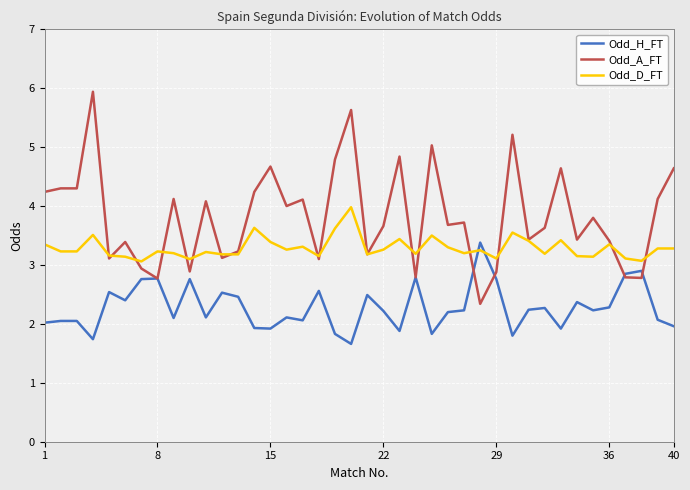

Which series has the largest total across all categories?

Odd_A_FT